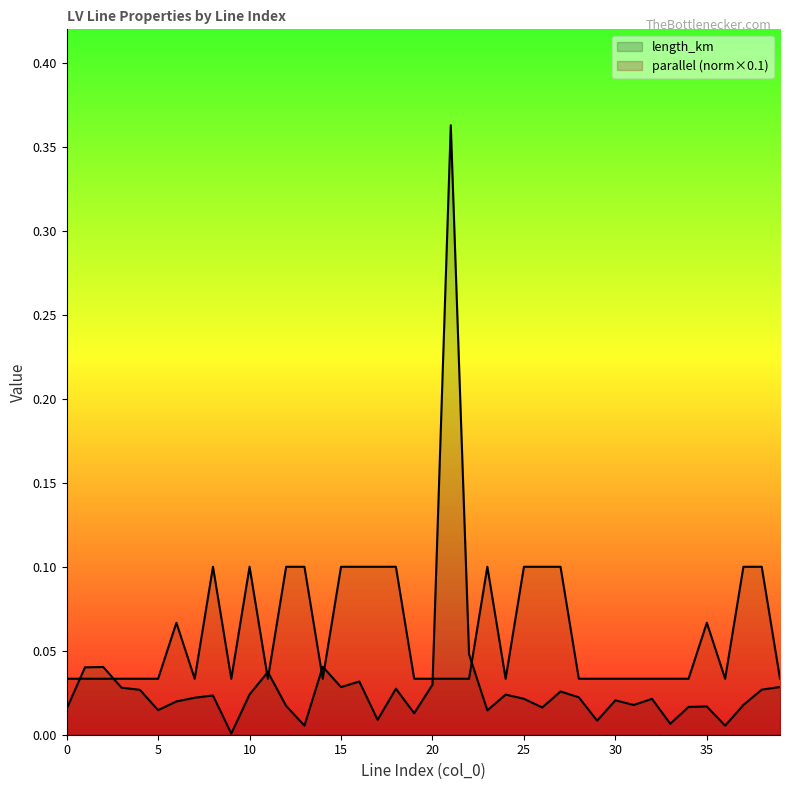

What is the greatest value displayed?

0.4